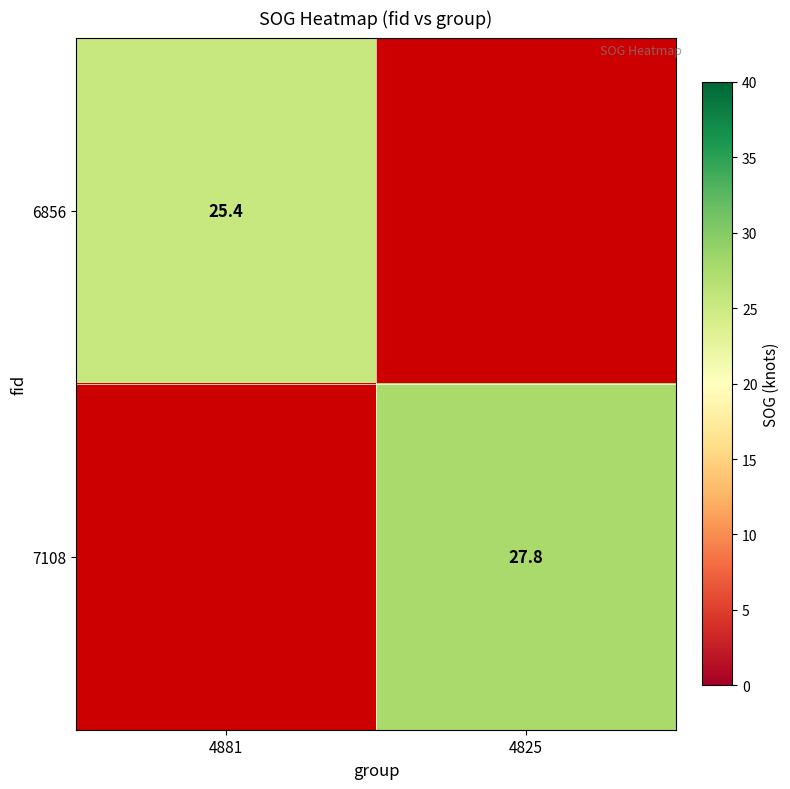

The value of 6856 at 4881 is 8.3. True or false?

False